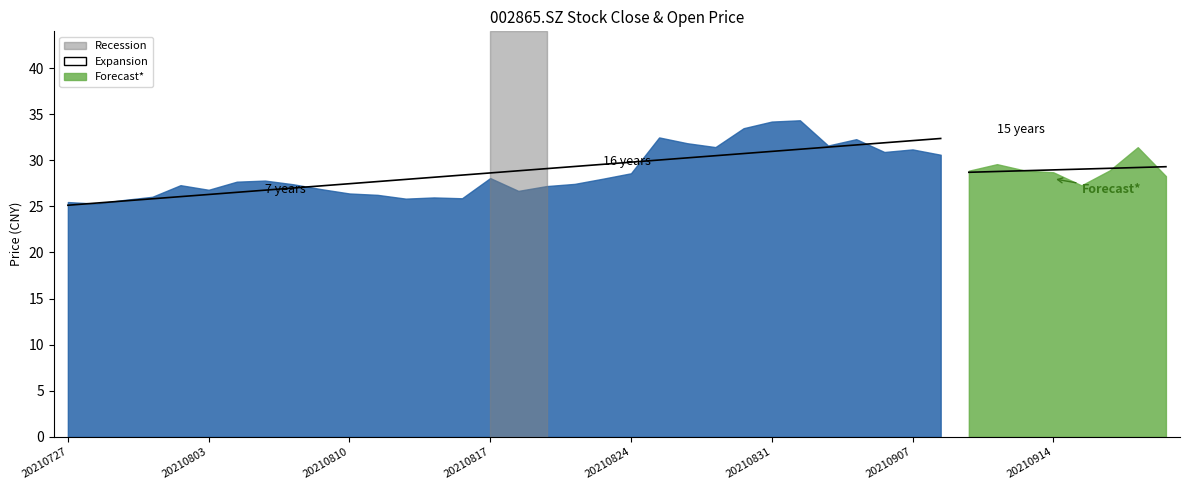

Where do close and open first cross each other?

20210727 and 20210728